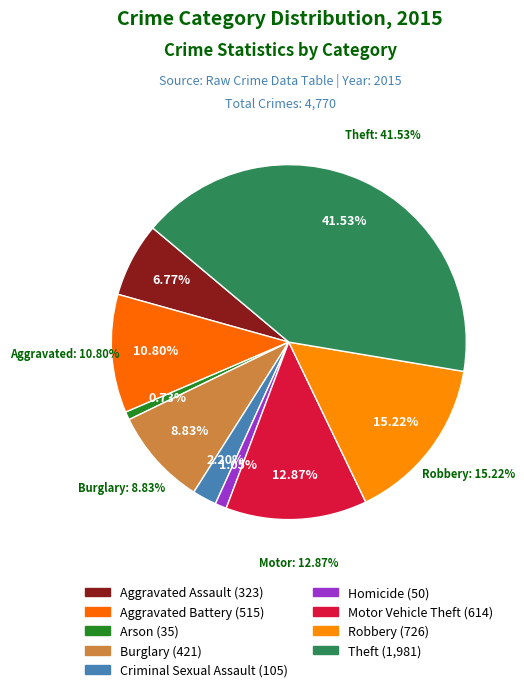

Is there any slice that represents more than half of the pie?

No